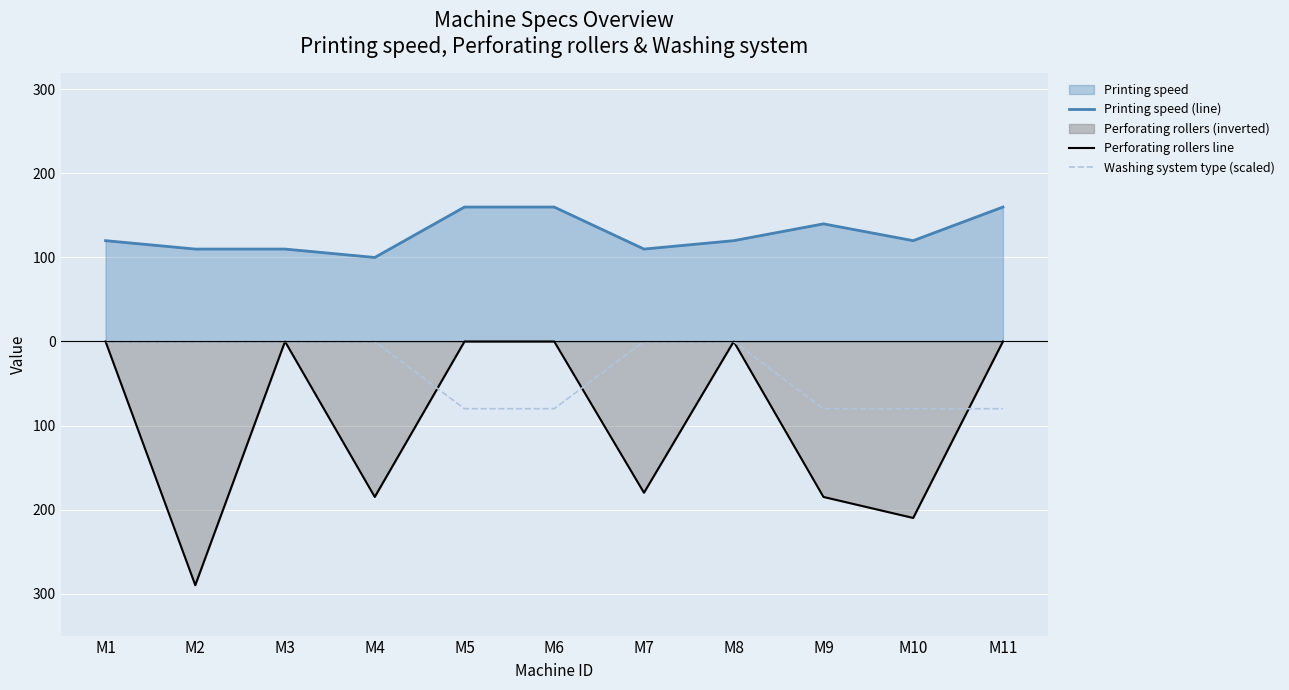

True or false: Printing speed (line) has a value of 51 at M3.

False